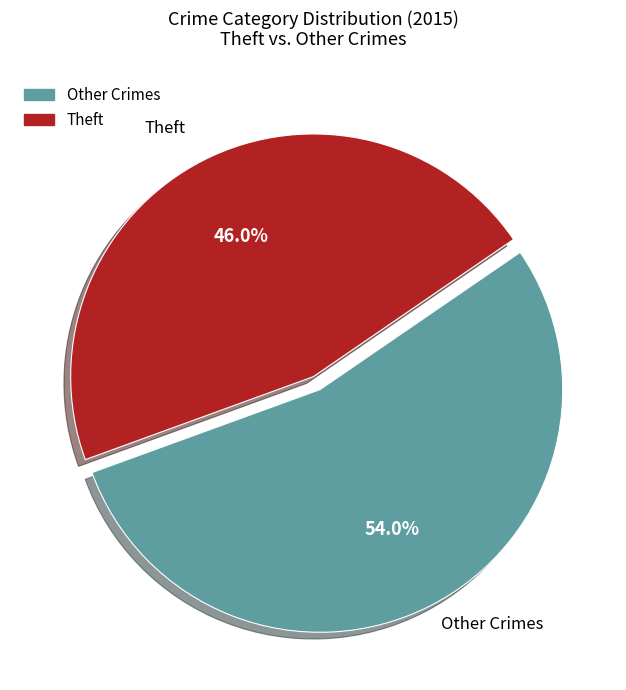

Does any single category account for the majority?

Yes